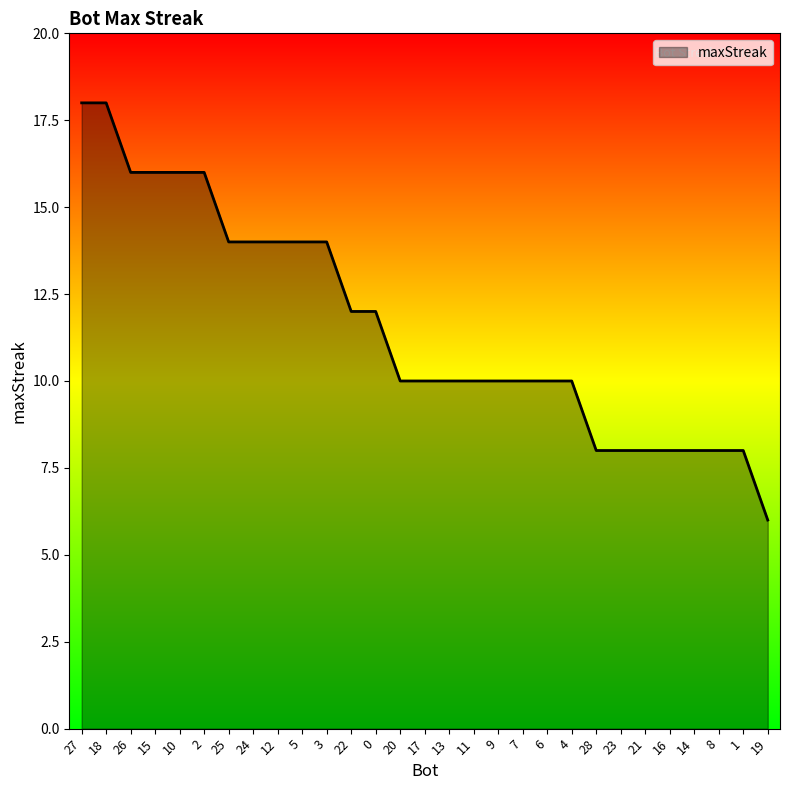

True or false: the data shows 5 at 21.

False